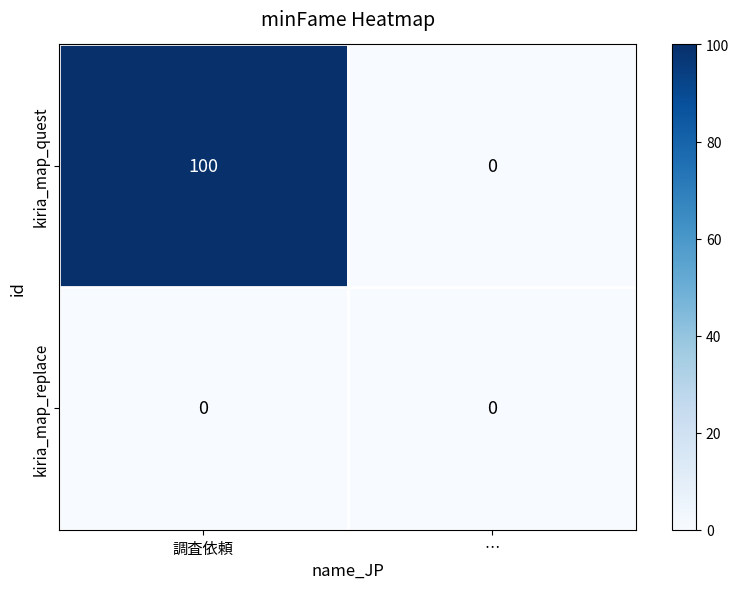

What is the maximum value shown in the chart?

100